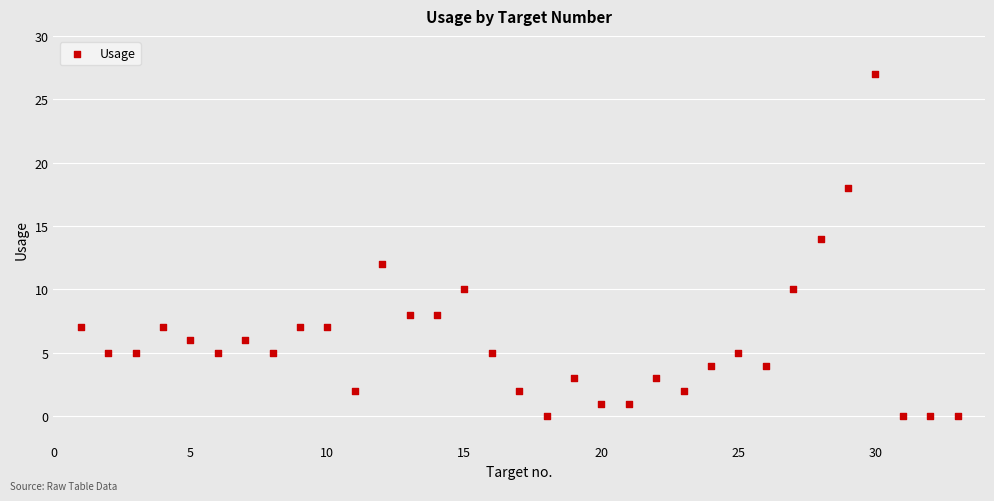

What is the range of X values (max minus min)?

32